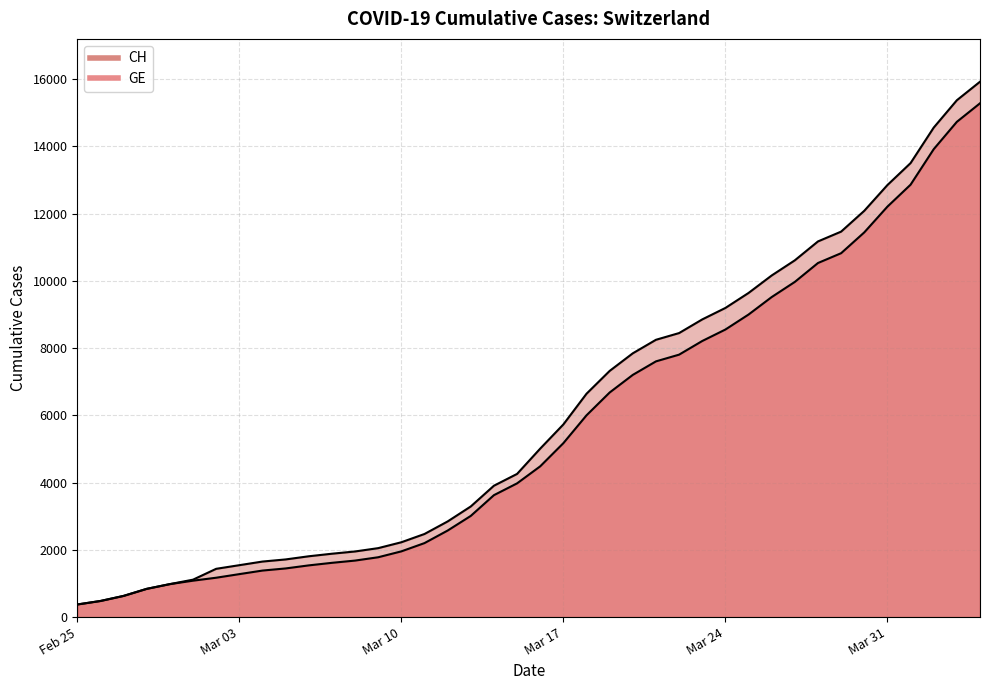

True or false: GE and CH intersect in this chart.

False